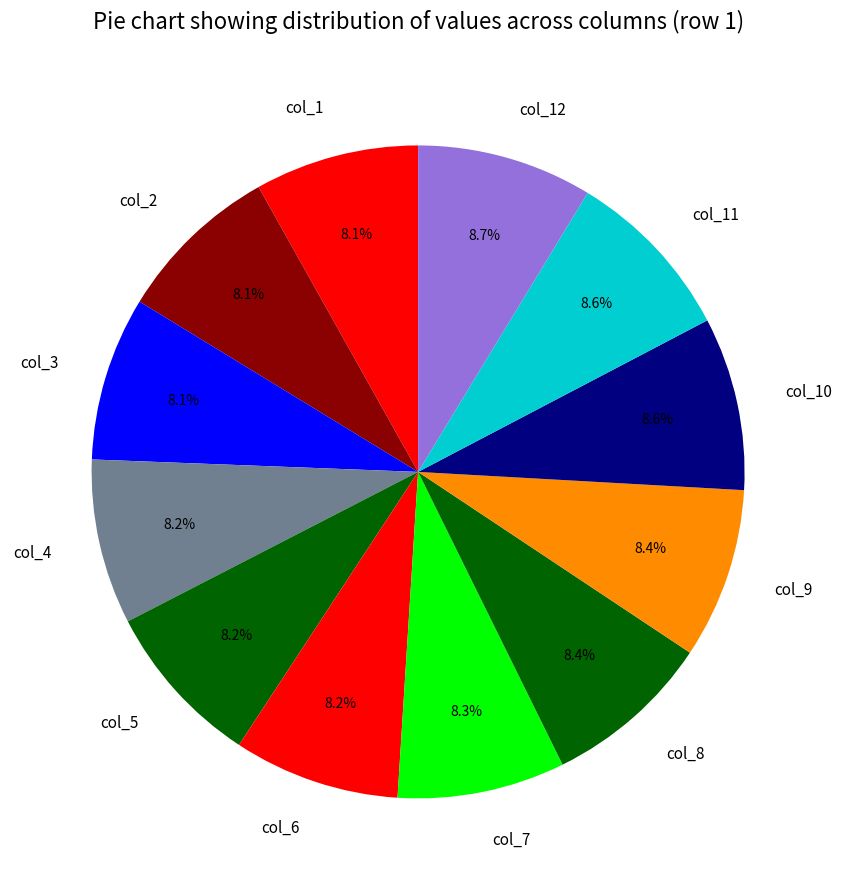

Does col_1 account for over 50% of the chart?

No